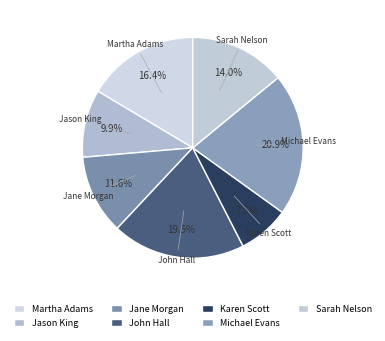

To the nearest percent, what is the combined percentage of Jason King and Michael Evans?

31%